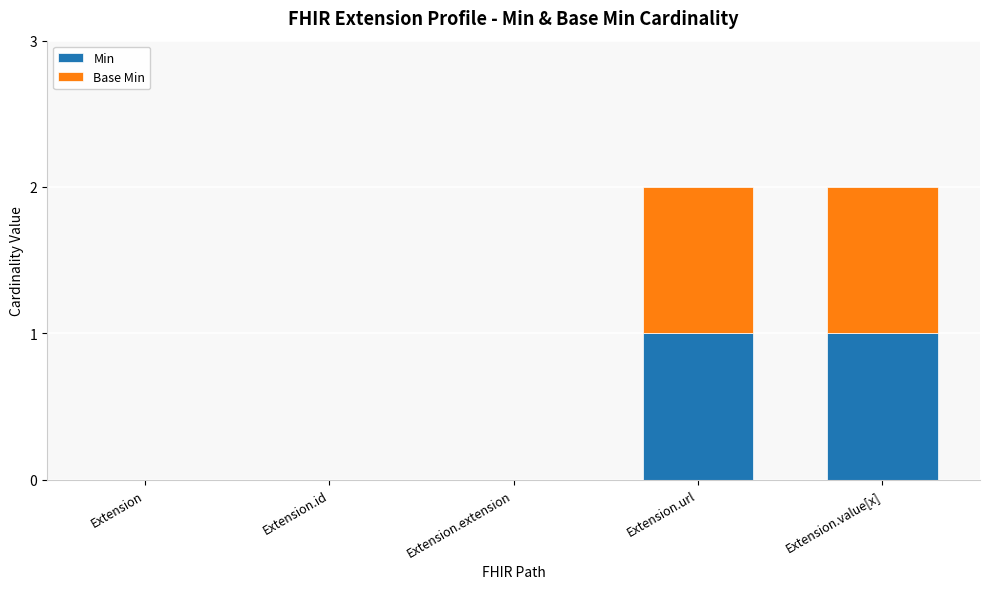

True or false: Min has a value of 1 at Extension.extension.

False